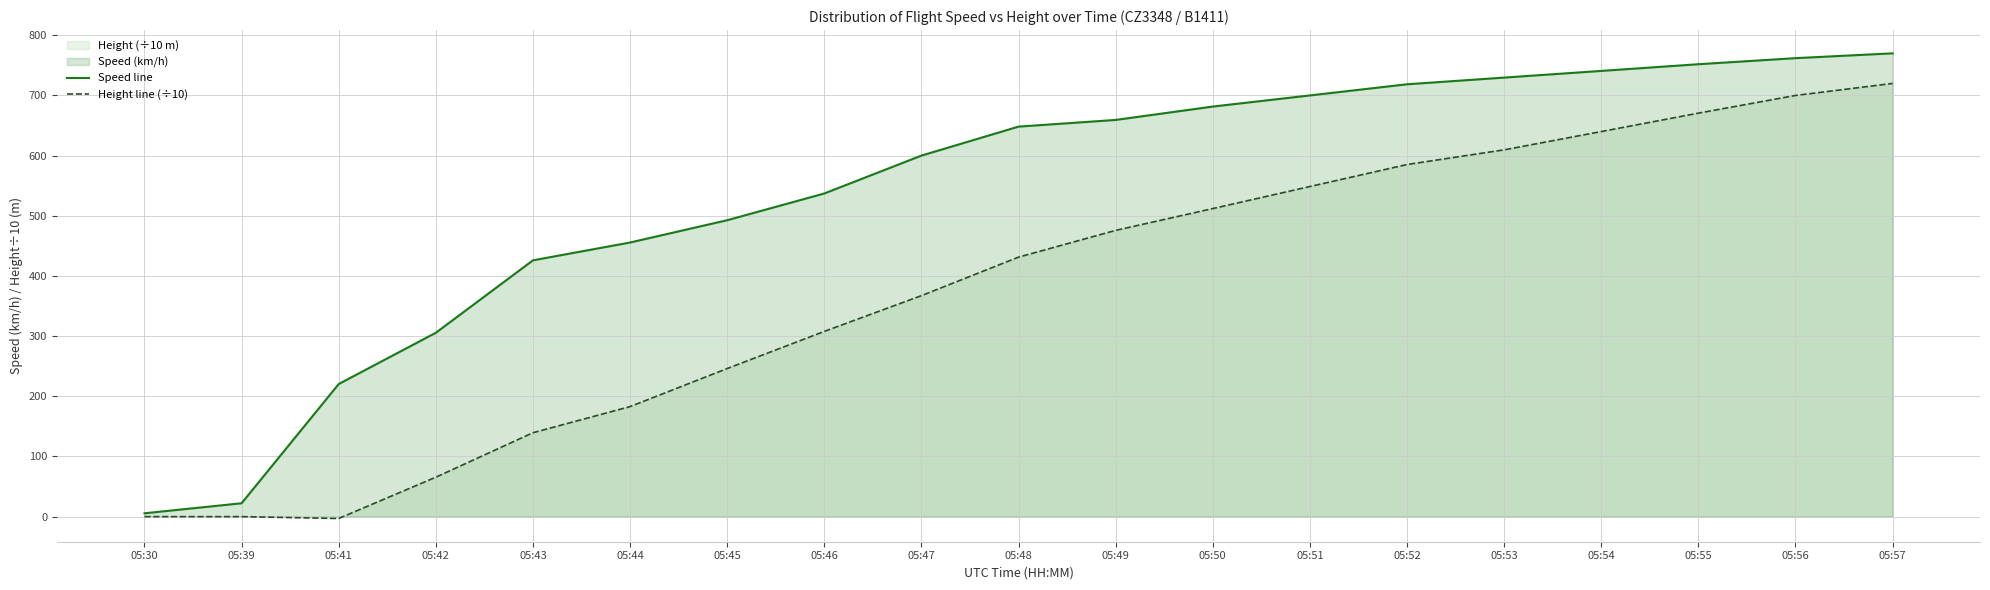

At which label does Speed line first exceed 648?

05:48